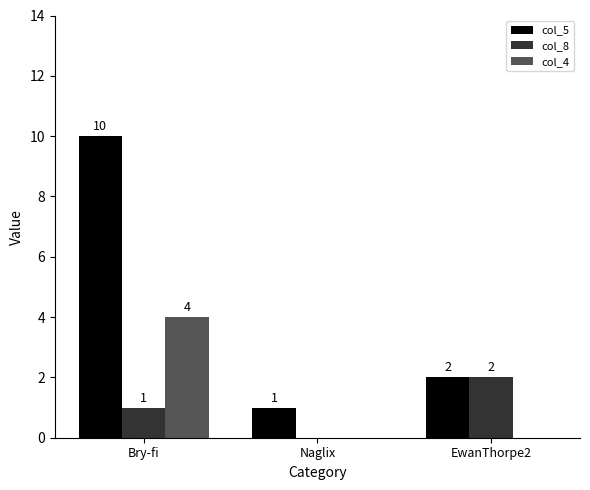

At which label does col_8 reach its peak?

EwanThorpe2